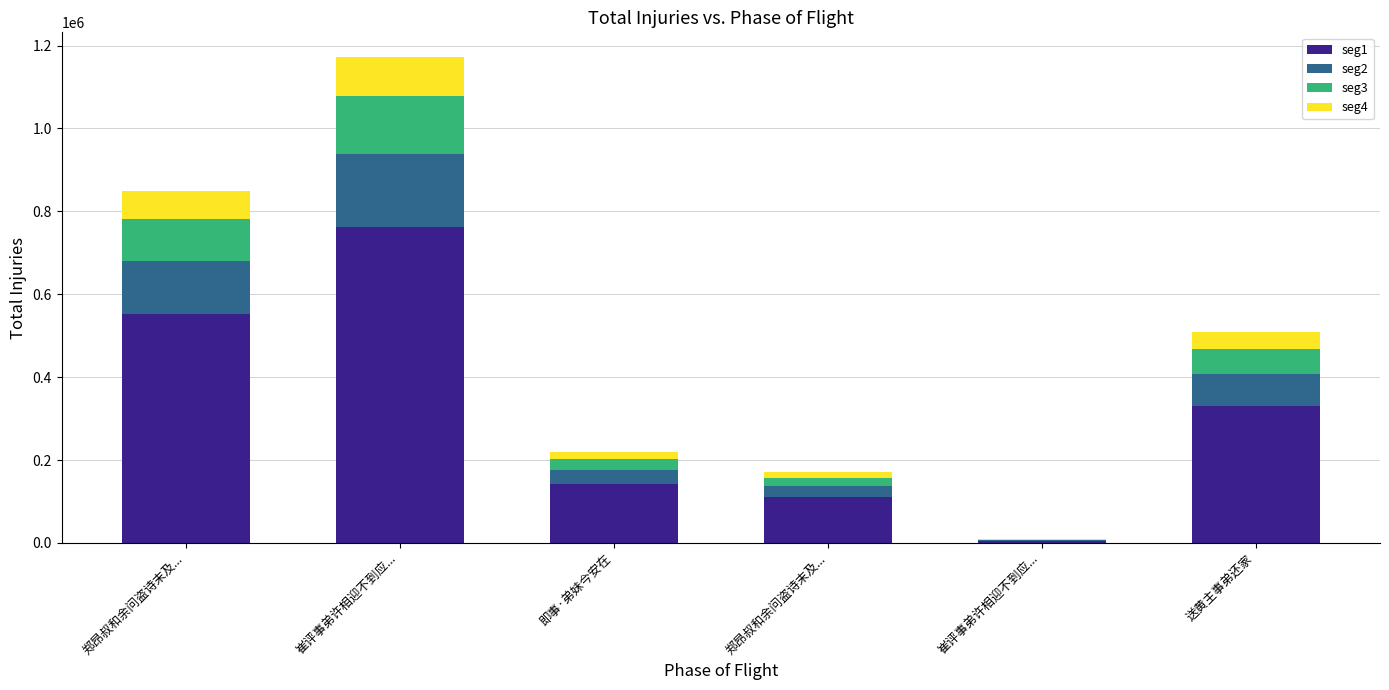

How many series are shown in this chart?

4